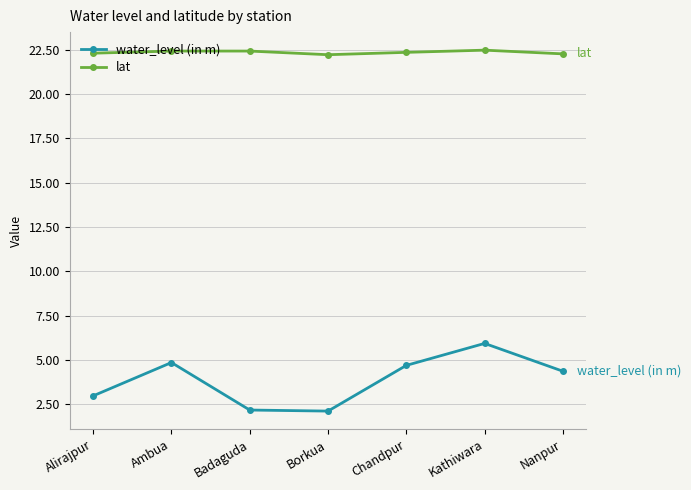

How many interior local valleys does the water_level (in m) series have?

1